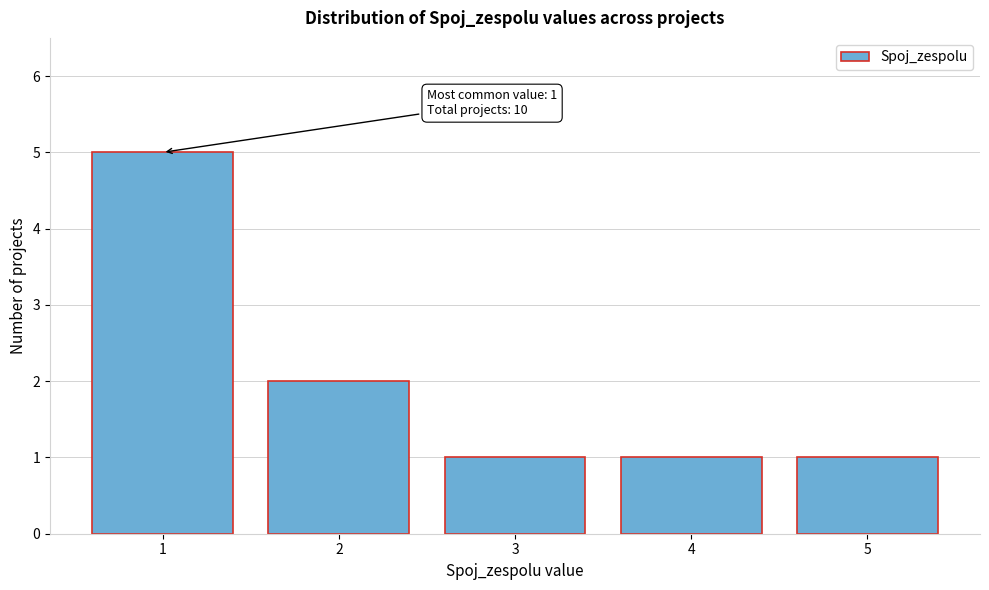

Over which range of the x-axis is the bar tallest?

0.5 to 1.5